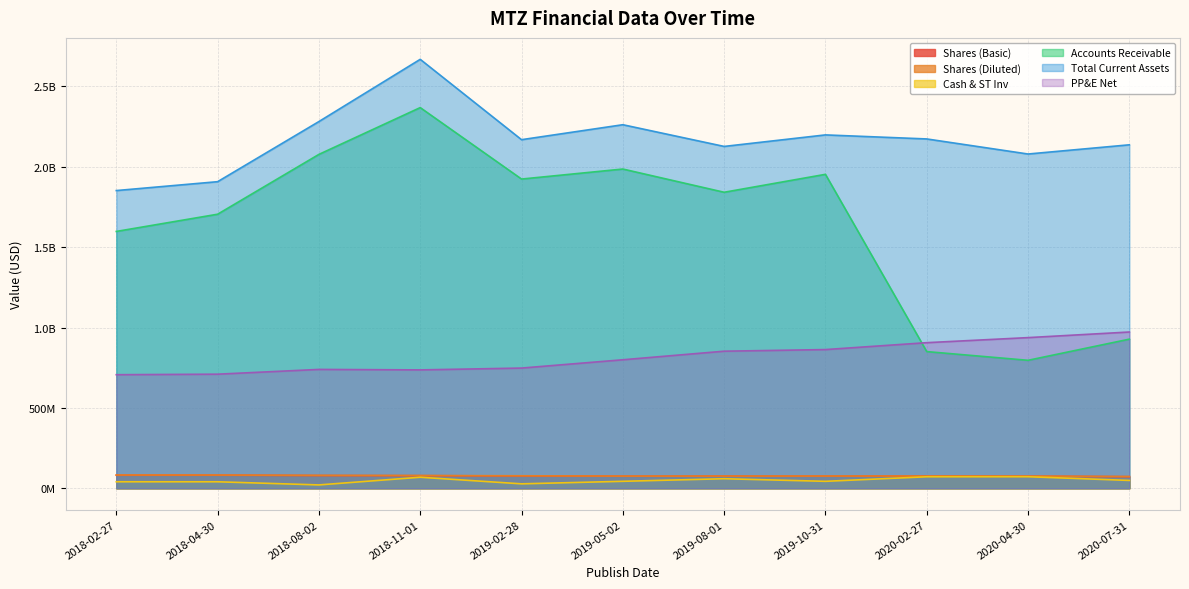

What is the difference between the maximum and minimum values in the PP&E Net series?

265671000